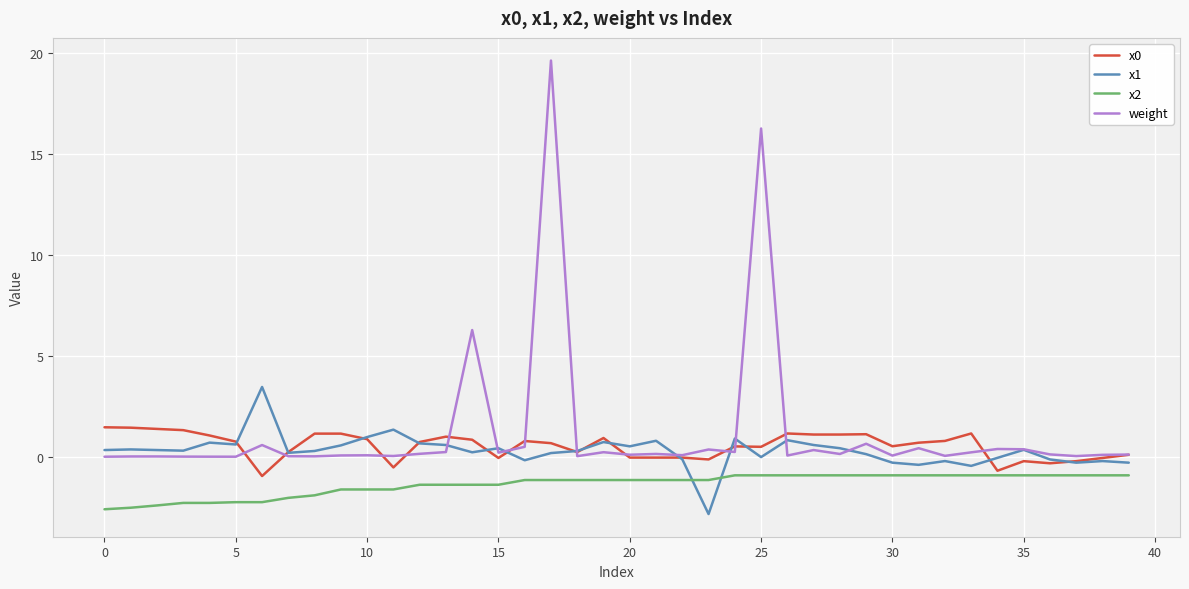

What is the maximum value for x1?

3.5